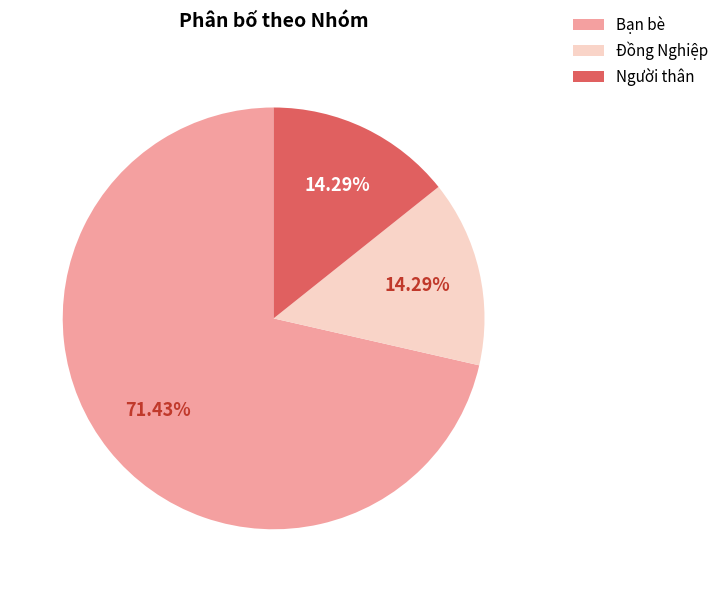

Which category accounts for the majority?

Bạn bè